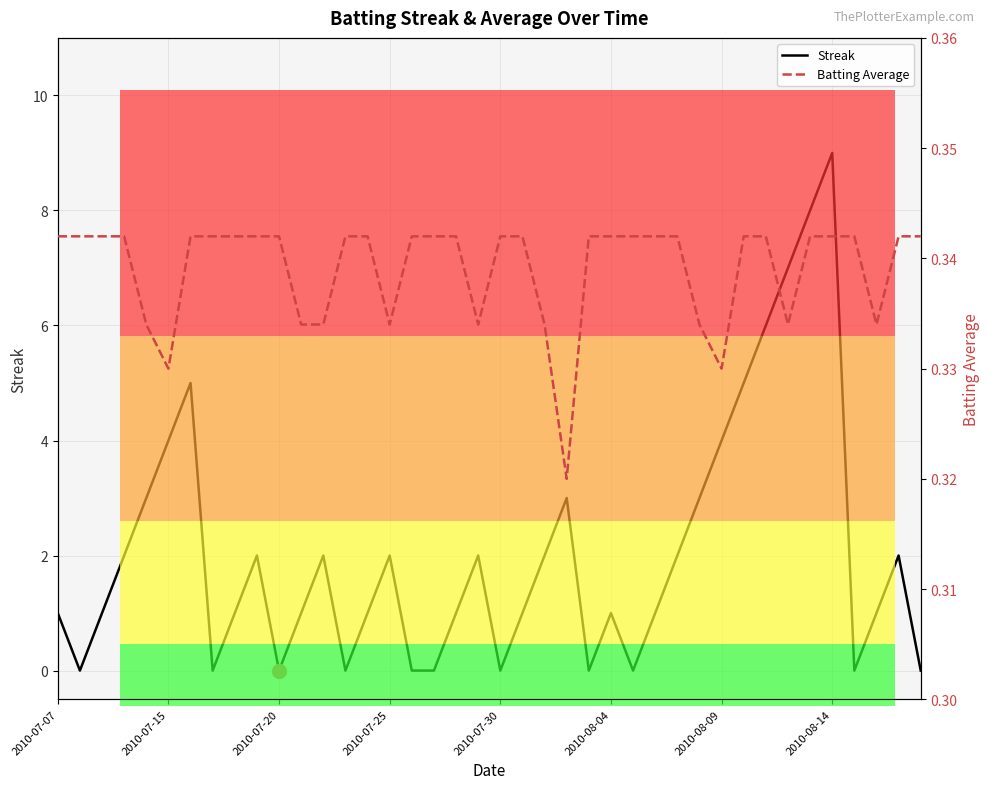

The value of Batting Average at 16 is 0.5. True or false?

False